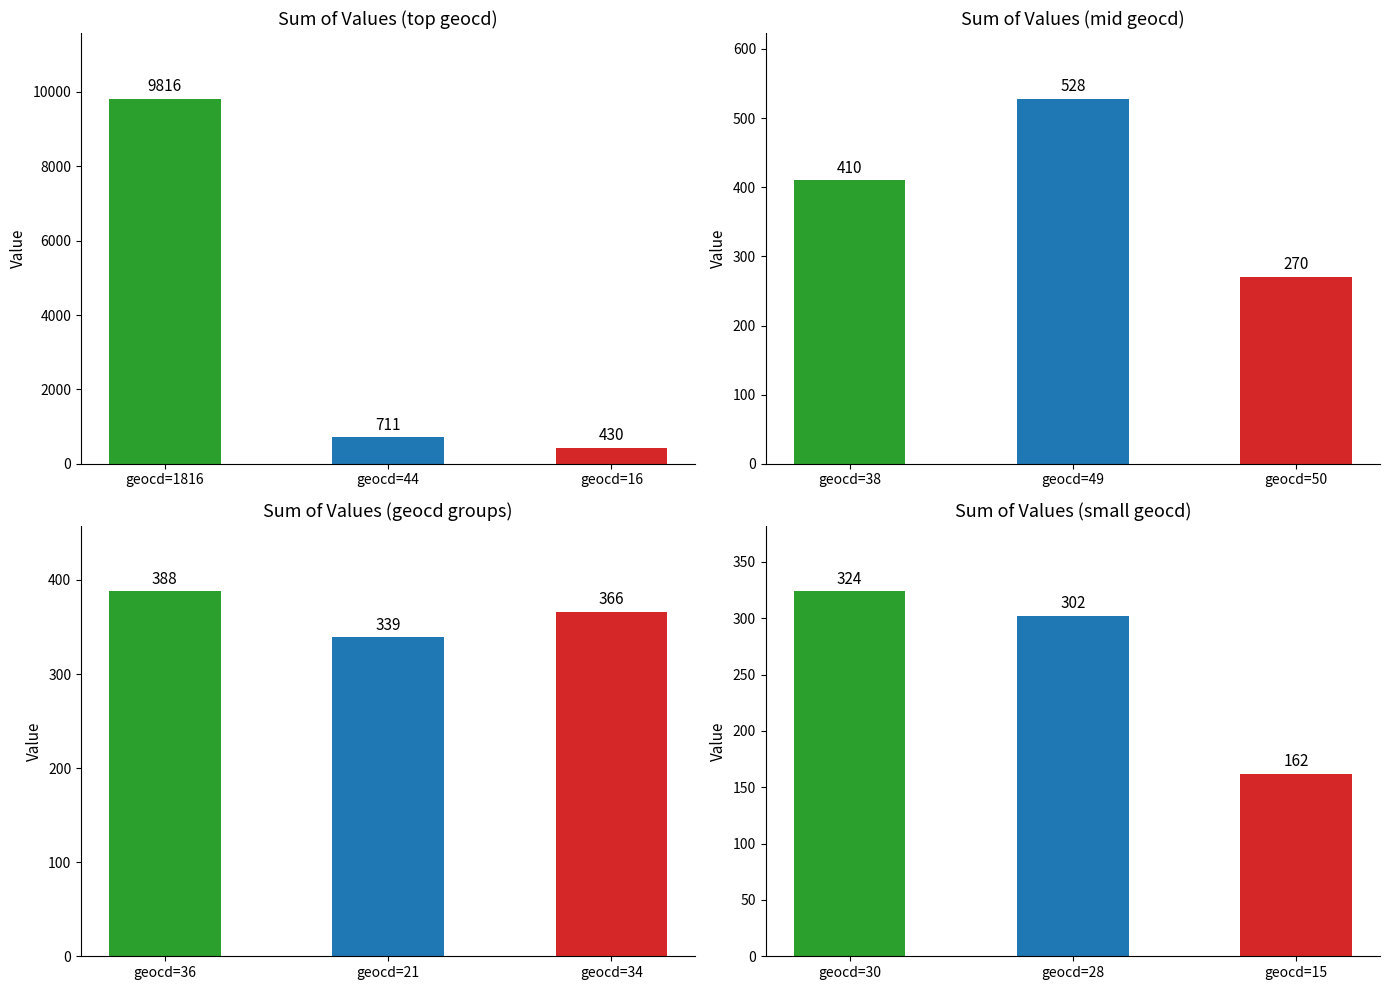

Is it true that Sum of Values (top geocd) equals 9816 at geocd=1816?

True